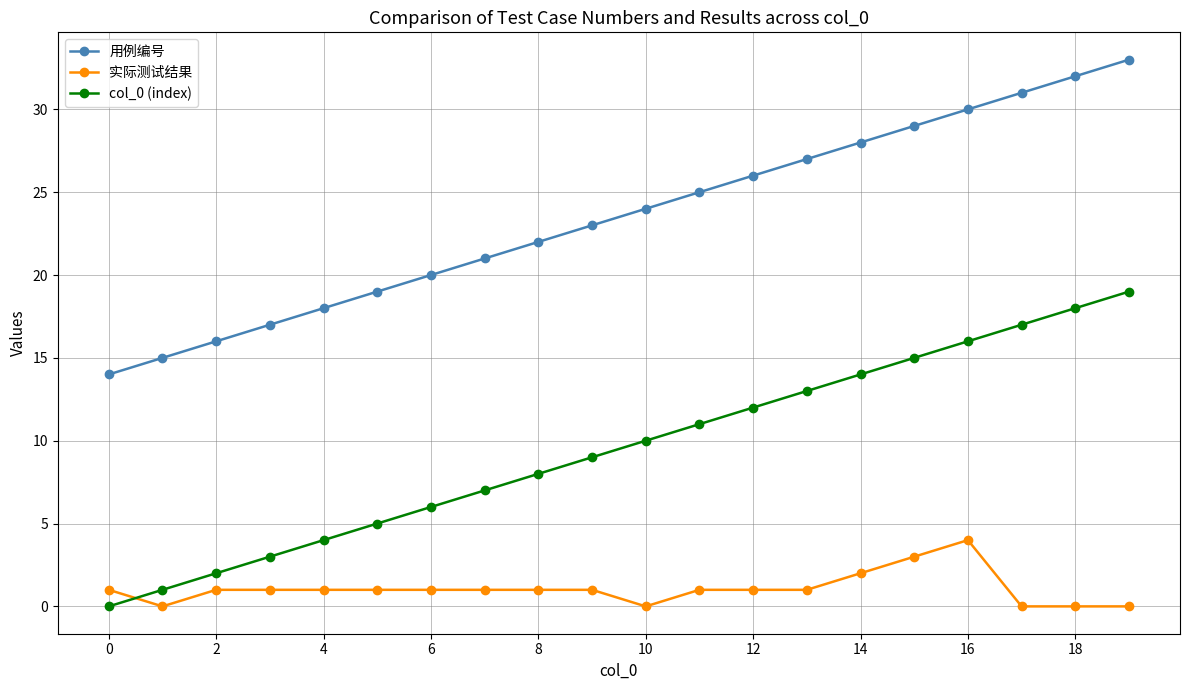

What is the maximum value shown in the chart?

33